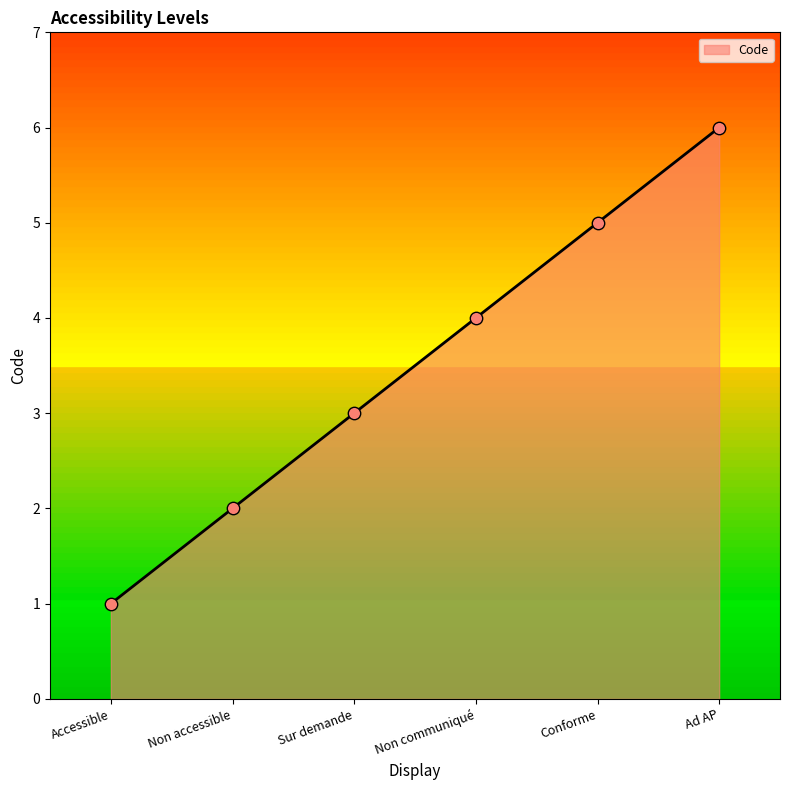

What is the change in value from Accessible to Conforme?

+4